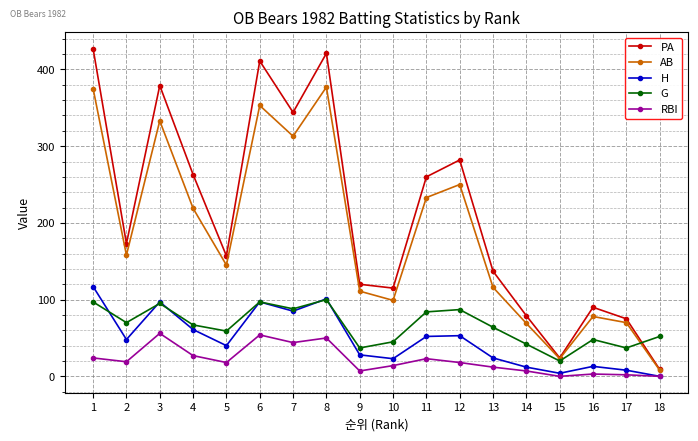

What is the greatest value displayed?

427